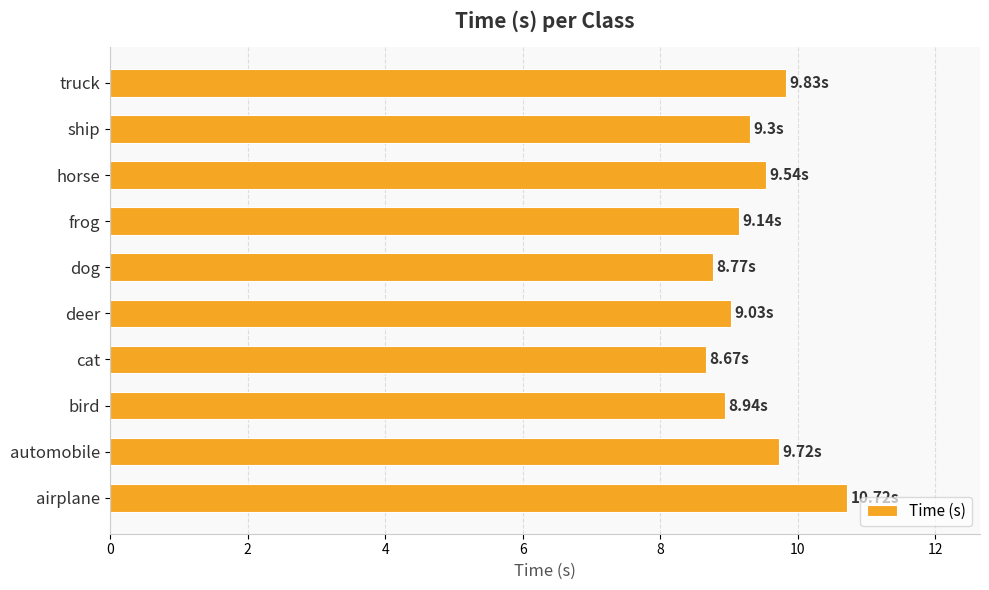

Which has a higher value, horse or bird?

horse